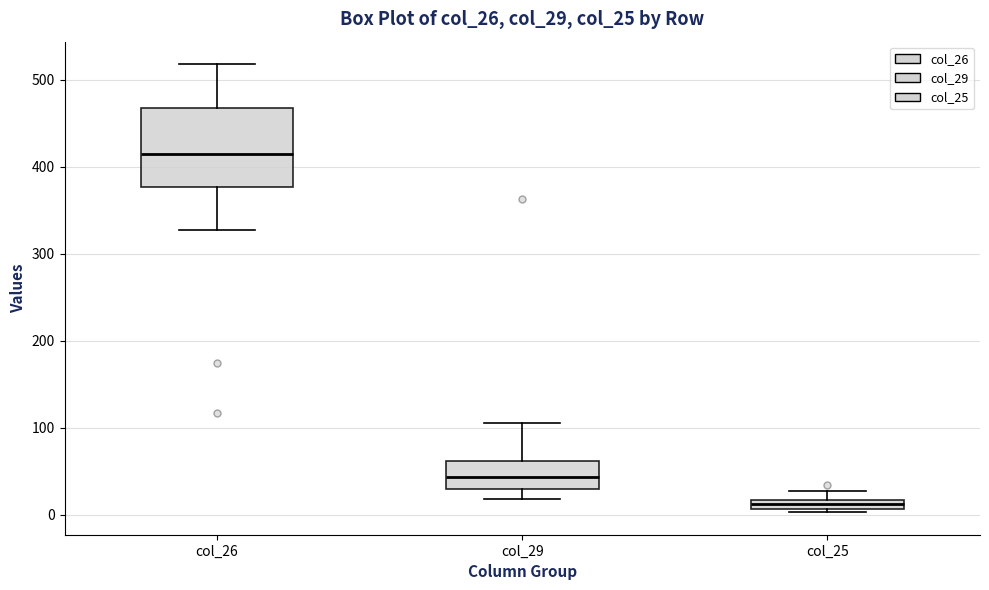

Which box has the highest median line?

col_26